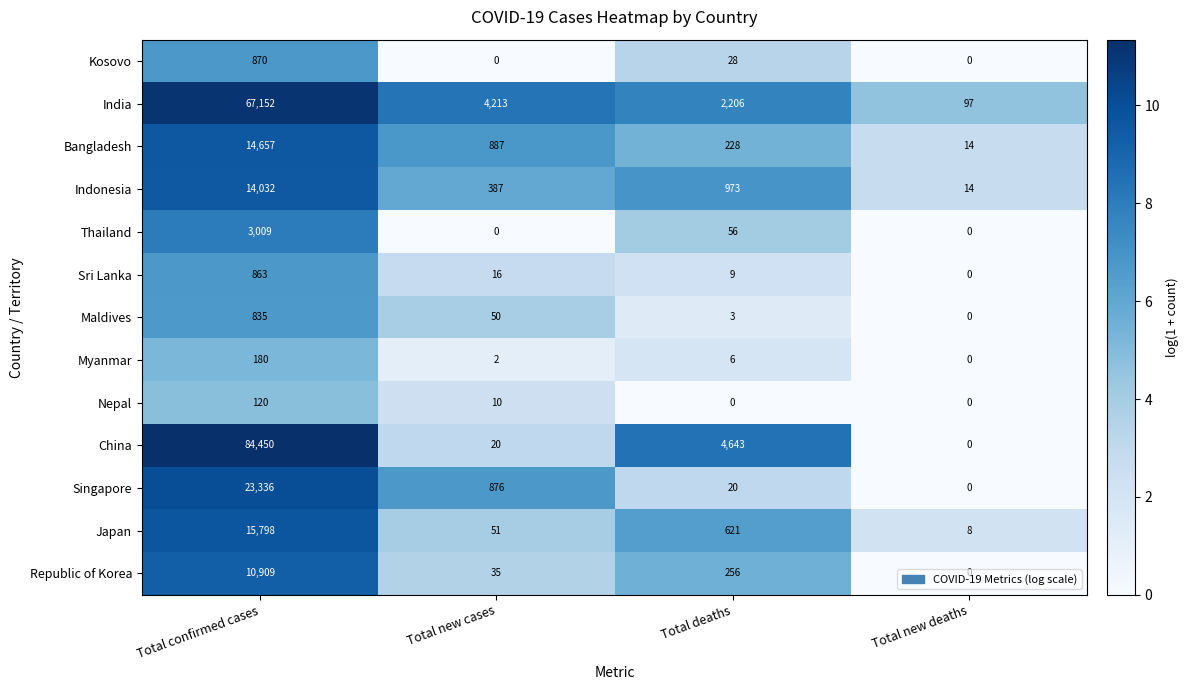

Count the number of data series in this chart.

13